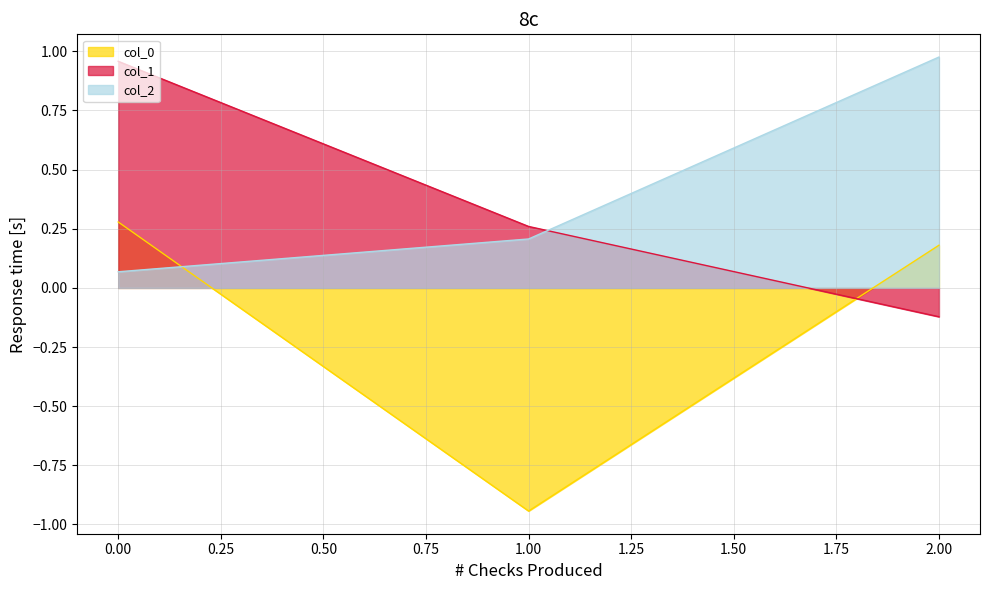

What is the difference between the col_2 values at 1 and 2?

0.8